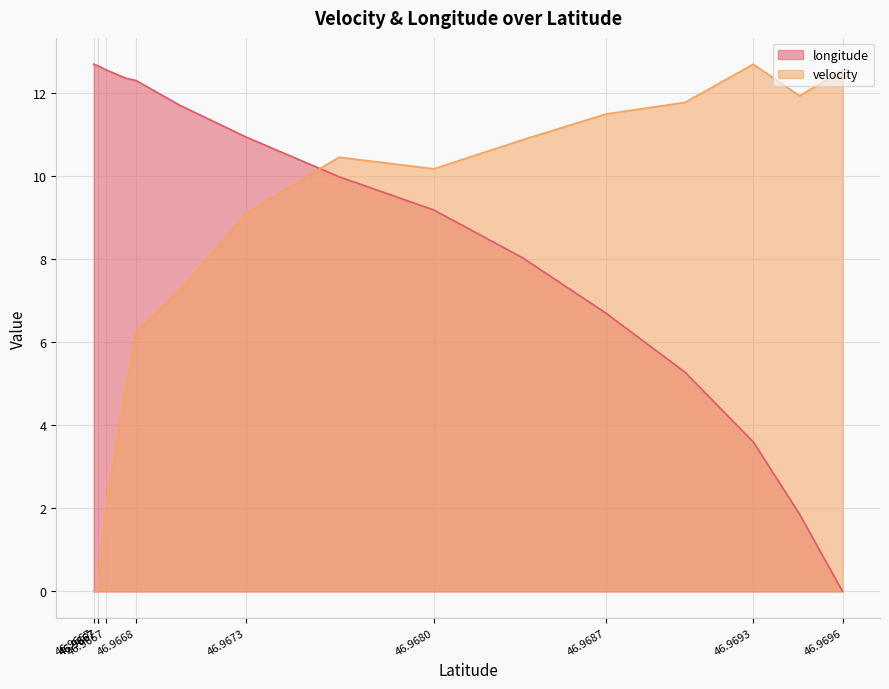

Is the value of velocity at 46.9696 greater than the value of longitude at 46.9667?

No